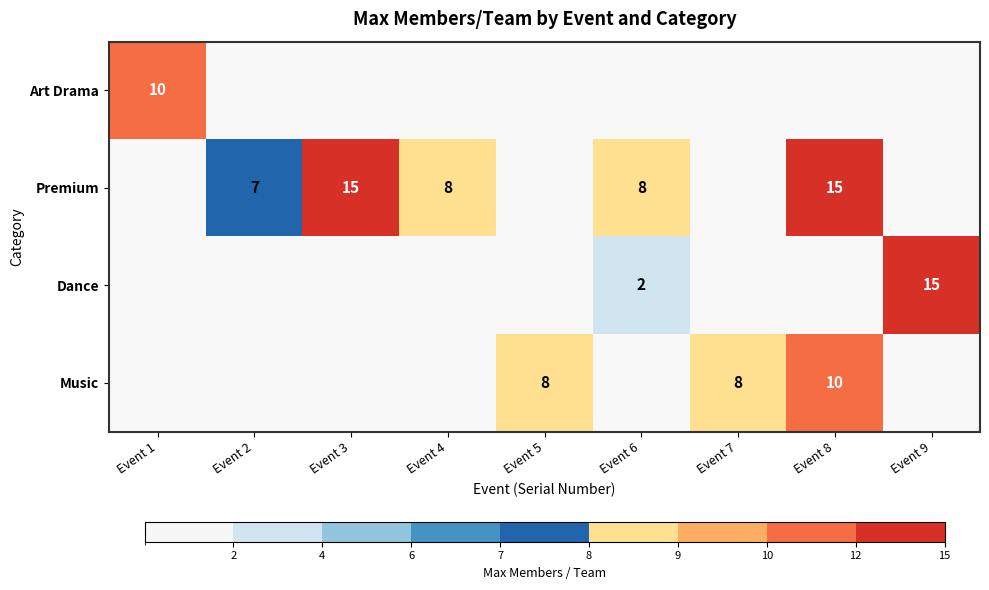

The value of Music at Event 5 is 8. True or false?

True